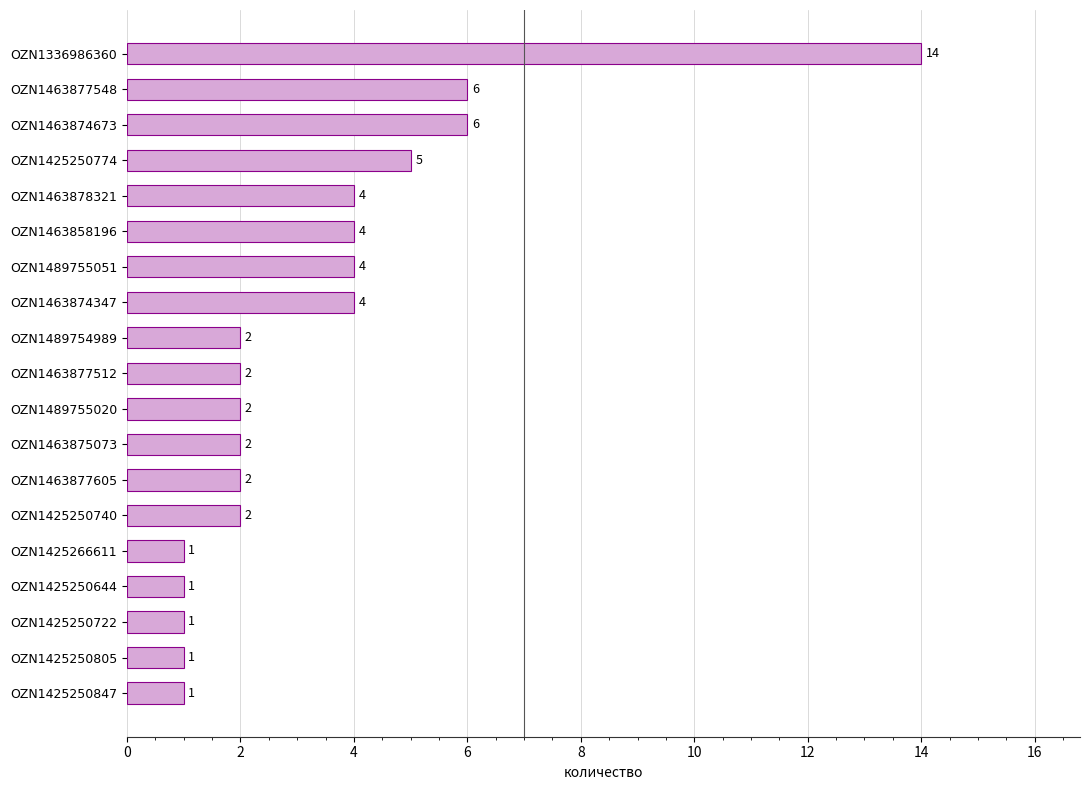

What is the sum of all values?

64